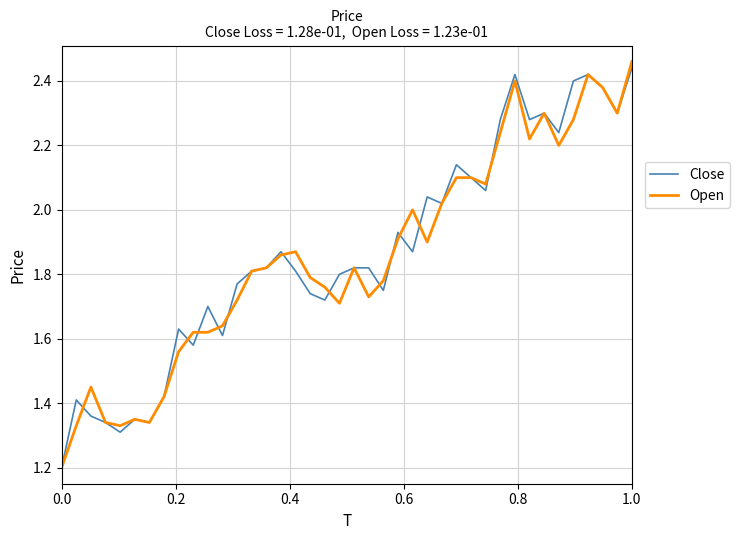

What is the lowest value of the Open series?

1.2